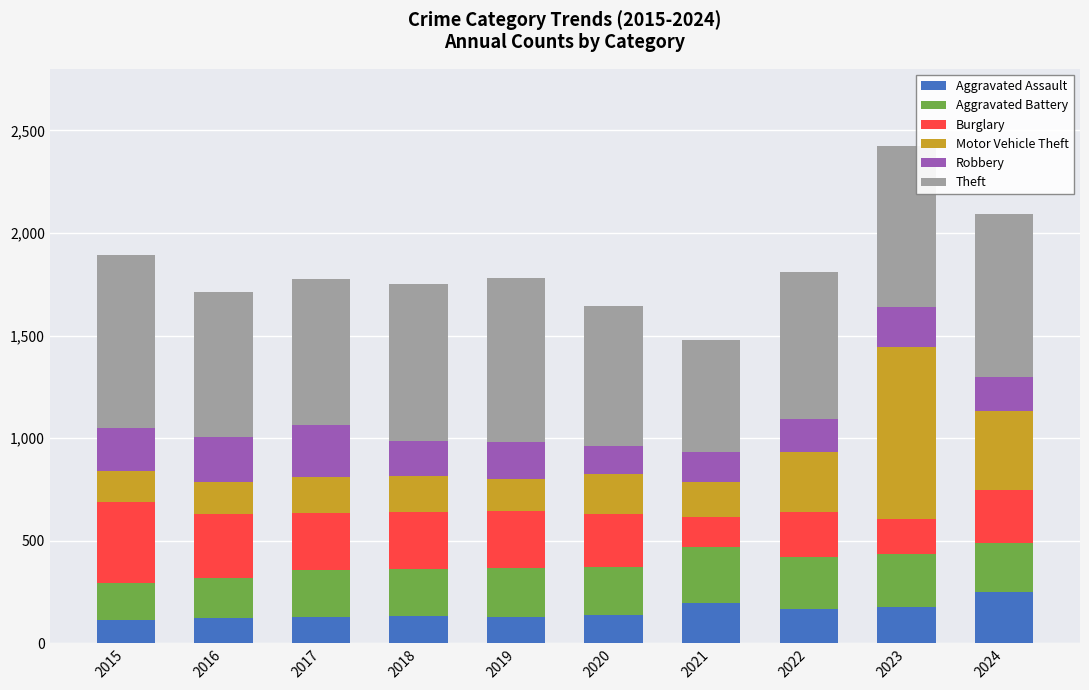

Is it true that Aggravated Assault equals 127 at 2017?

True